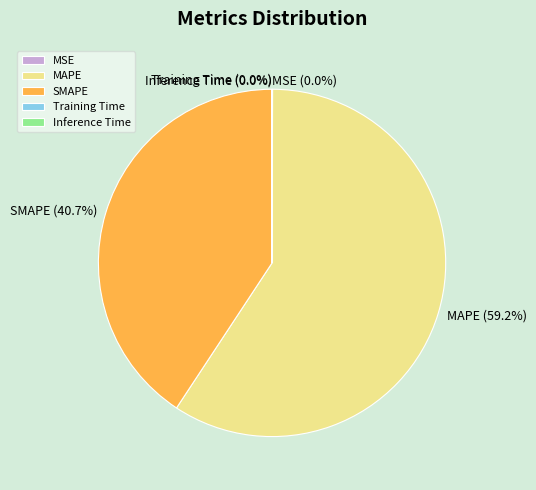

What is the largest slice in the pie chart?

MAPE